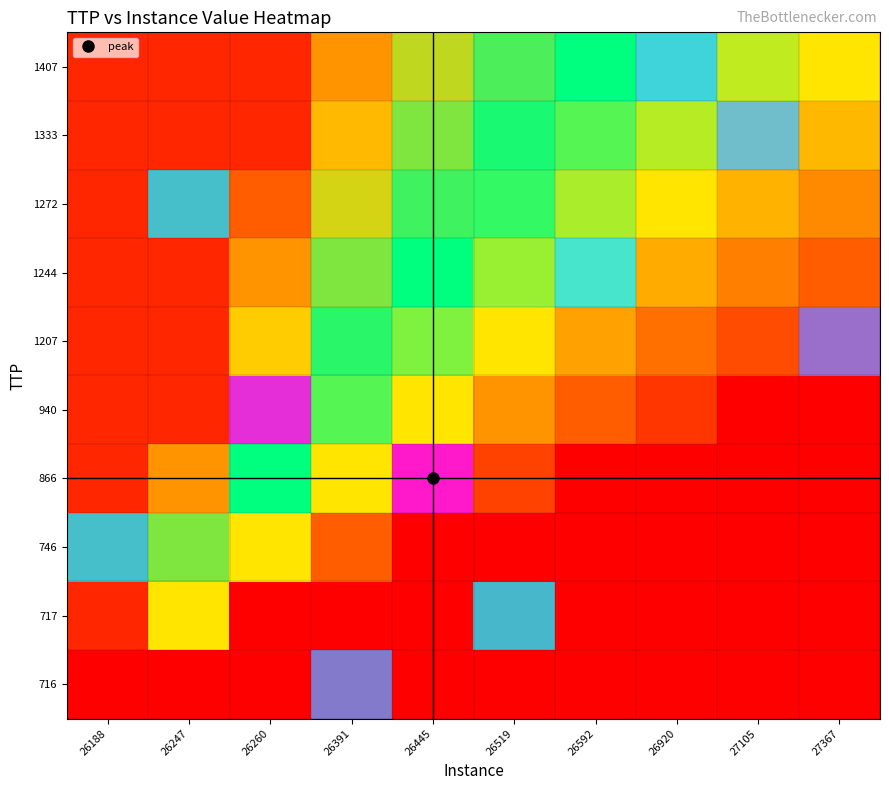

Which series has the largest range (max minus min)?

866